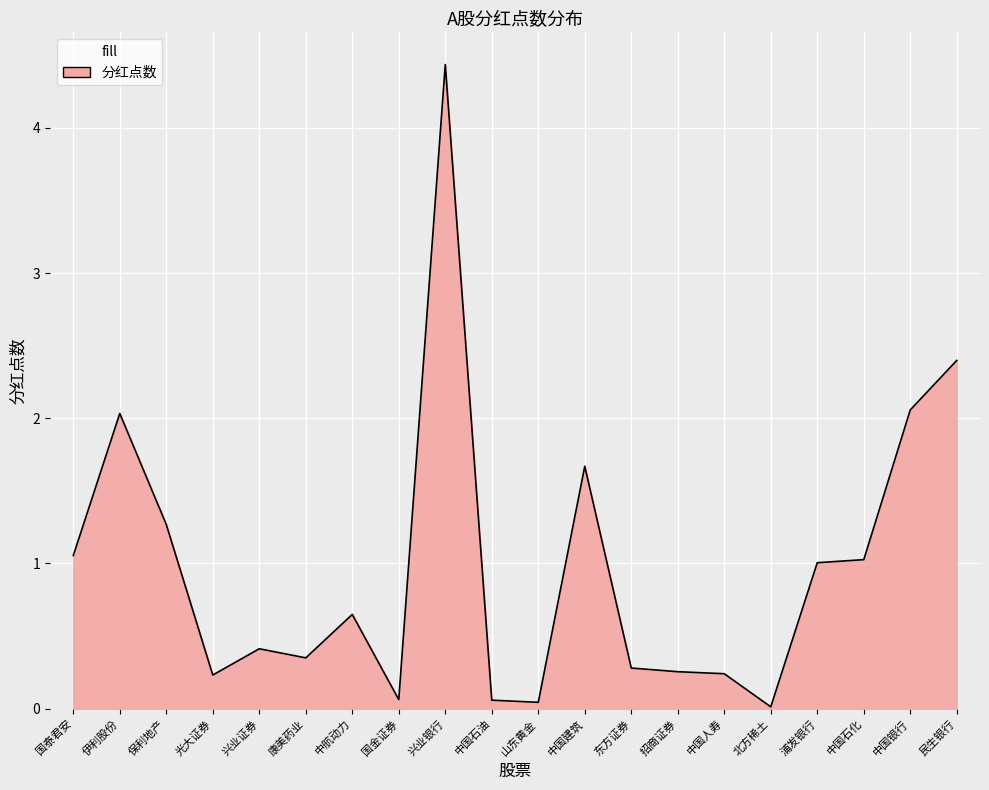

True or false: the data shows 1.3 at 保利地产.

True